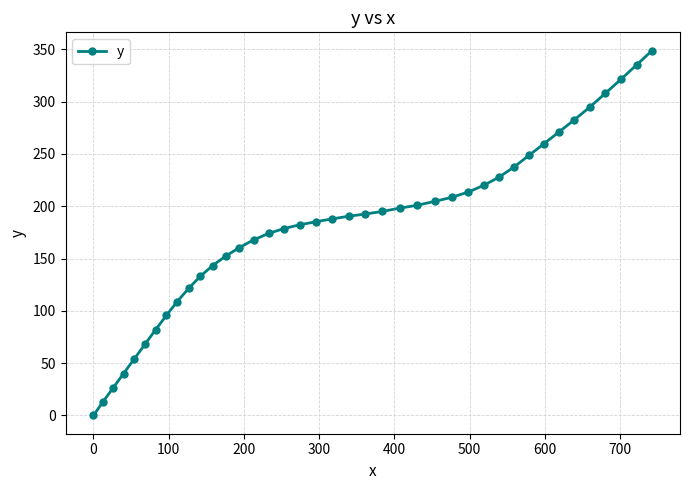

Reading left to right, transcribe all the data shown in this chart.

0.0	13.1	26.3	40.1	53.9	68.1	82.1	95.6	108.9	121.6	132.9	143.2	152.2	160.4	167.8	174.0	178.6	182.2	185.1	187.8	190.4	192.5	195.0	198.2	200.9	204.6	208.5	213.6	220.2	228.0	237.7	248.8	259.7	271.0	282.6	294.7	307.8	321.1	335.0	348.7